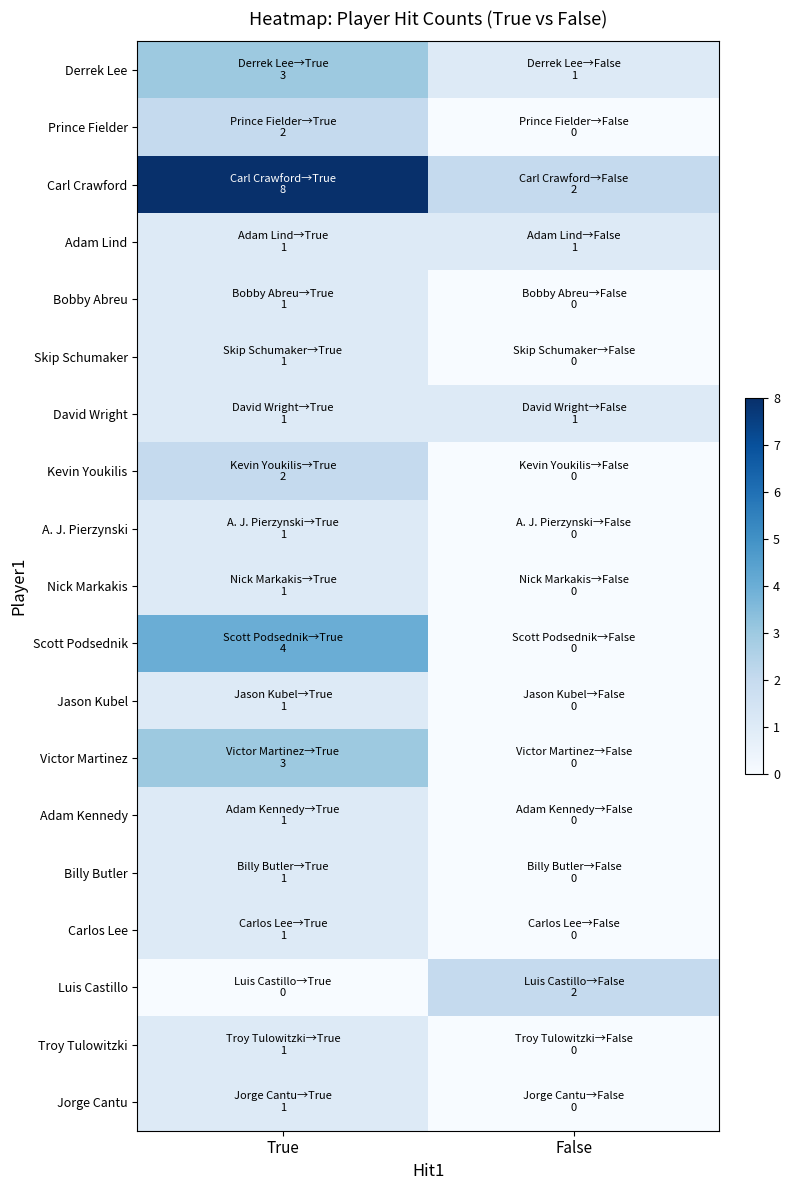

List the series in order of their peak value, lowest first.

Adam Lind, Bobby Abreu, Skip Schumaker, David Wright, A. J. Pierzynski, Nick Markakis, Jason Kubel, Adam Kennedy, Billy Butler, Carlos Lee, Troy Tulowitzki, Jorge Cantu, Prince Fielder, Kevin Youkilis, Luis Castillo, Derrek Lee, Victor Martinez, Scott Podsednik, Carl Crawford